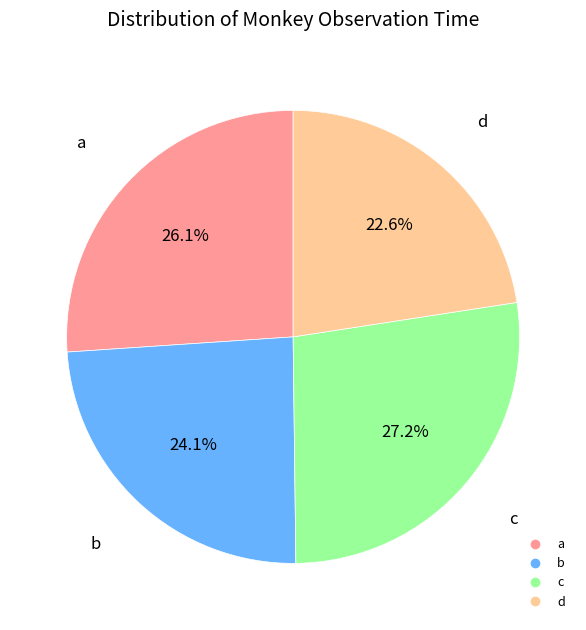

Is it true that a is 33% of the pie?

False